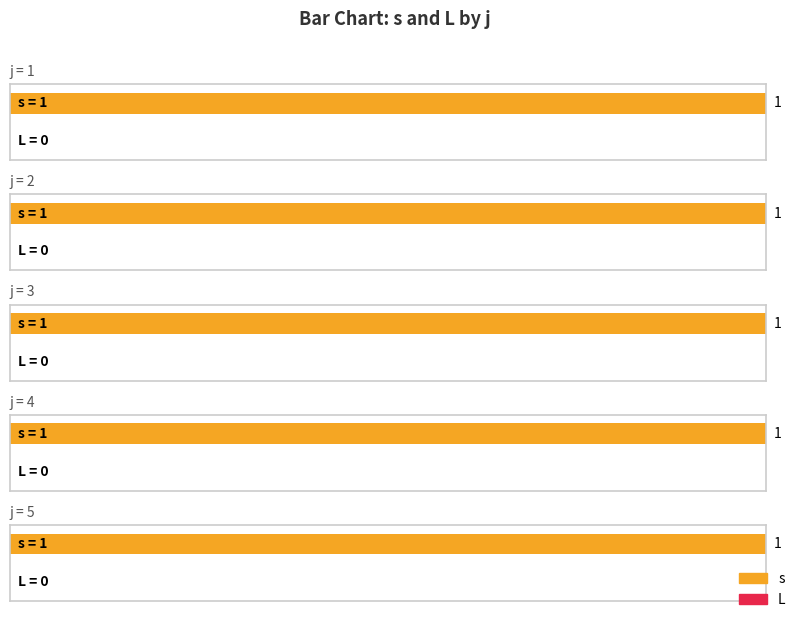

Which category has the highest value across all series?

1